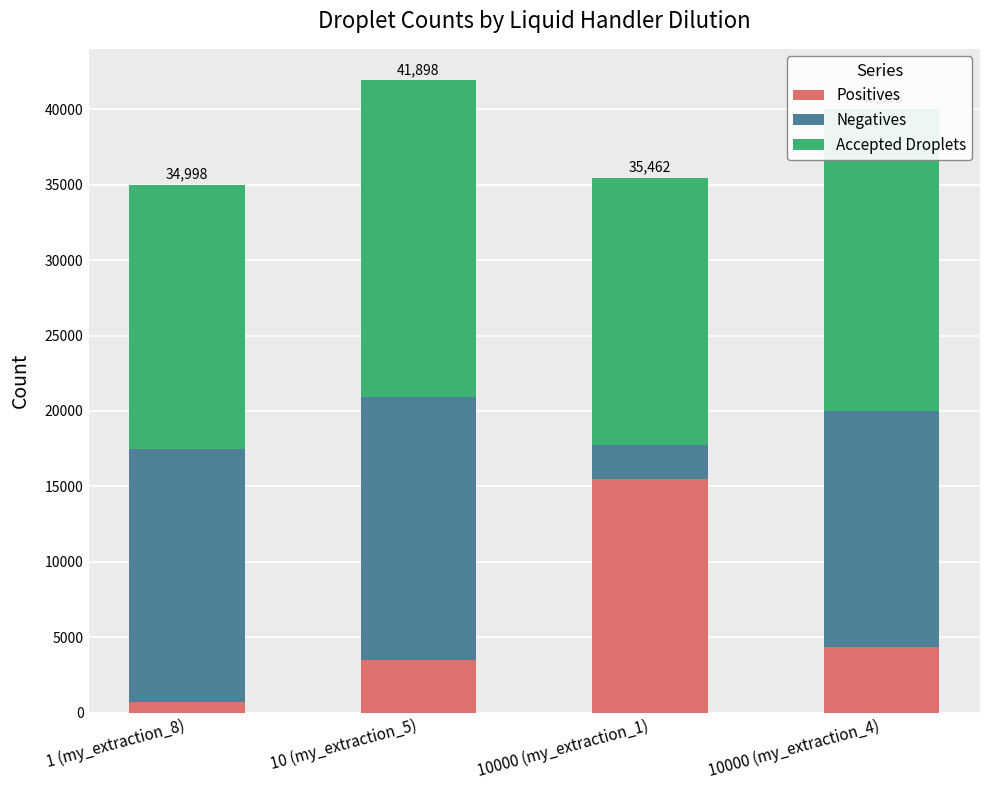

What is the total value across all series at 10000 (my_extraction_4)?

40036